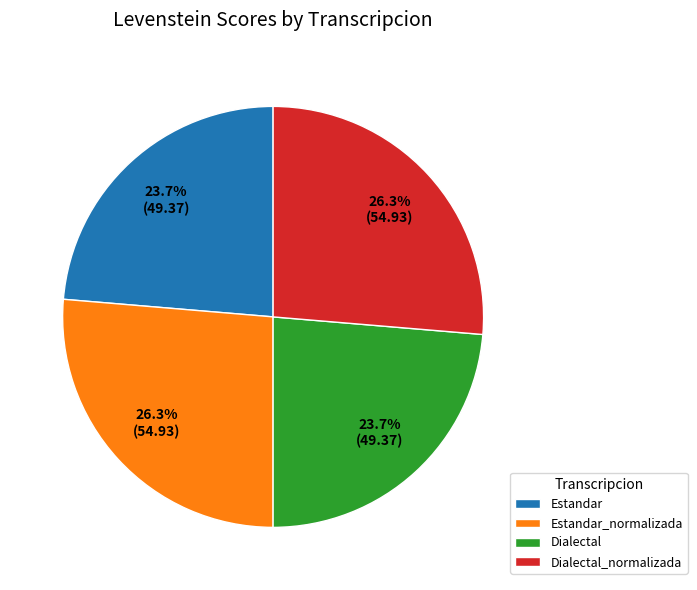

To the nearest percent, what is the difference between the largest and smallest slice percentages?

3%